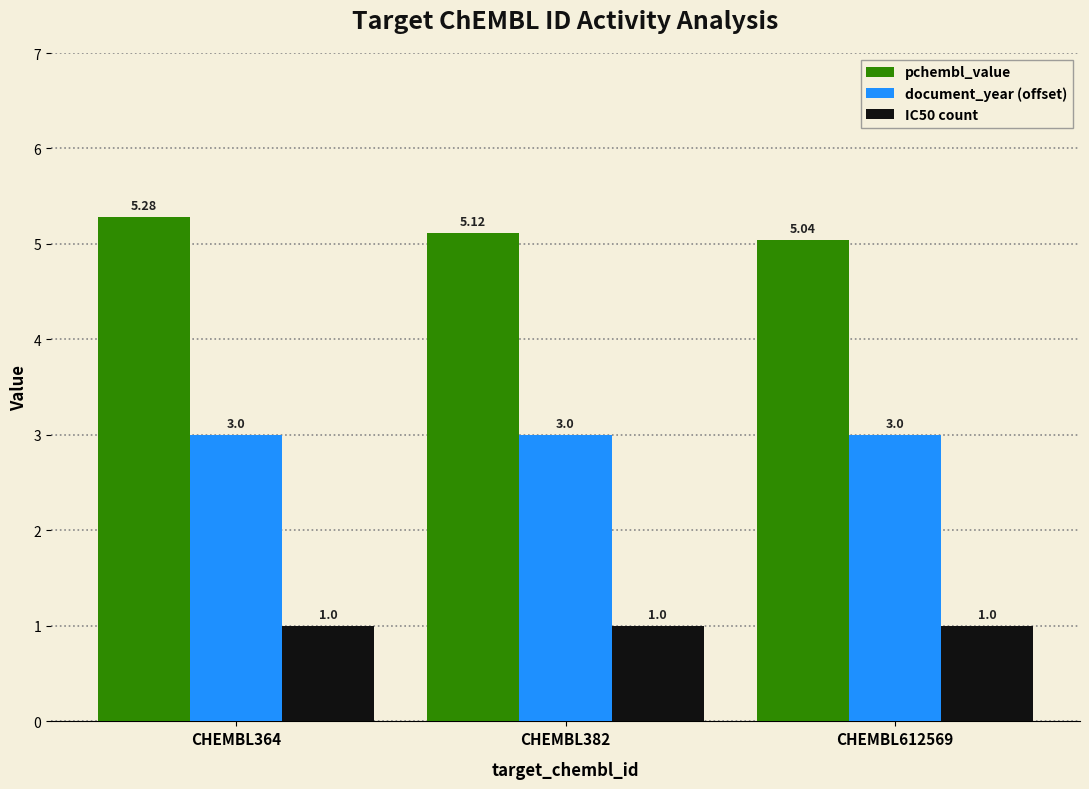

At which label is pchembl_value closest to 5?

CHEMBL612569